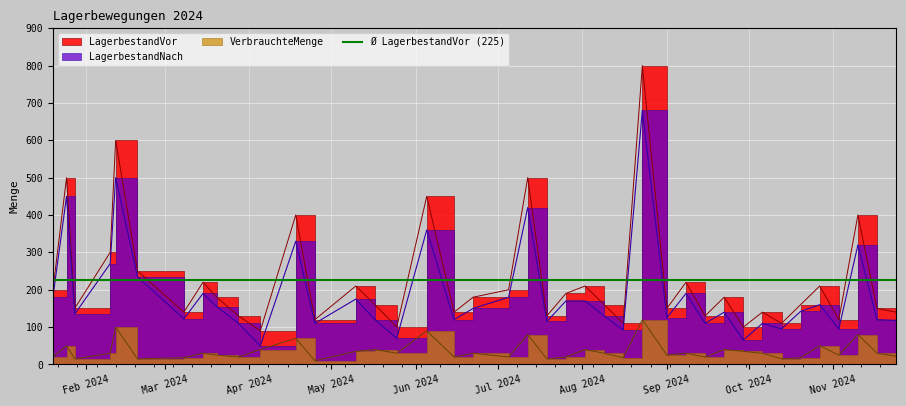

At which category does VerbrauchteMenge reach its first local valley?

2024-01-28